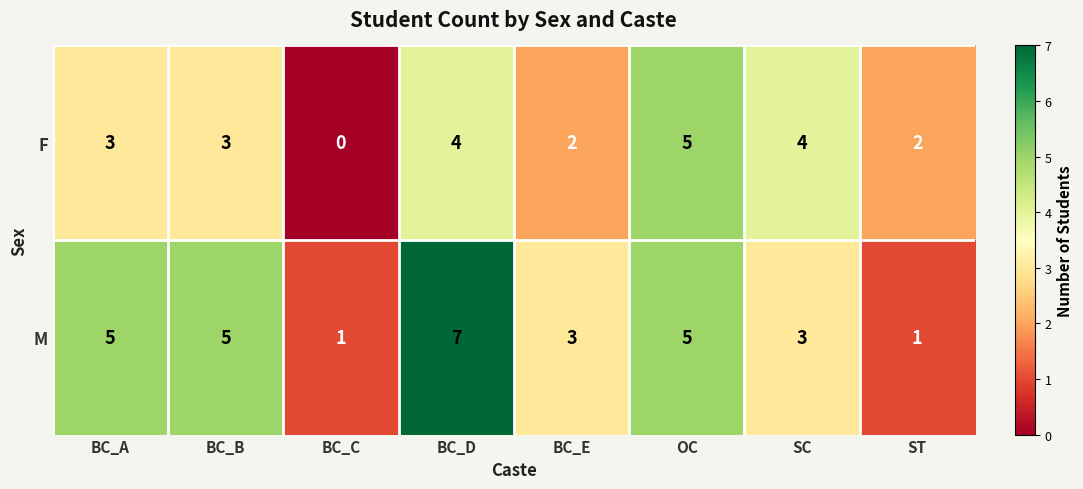

Rank the series at SC from highest to lowest value.

F, M